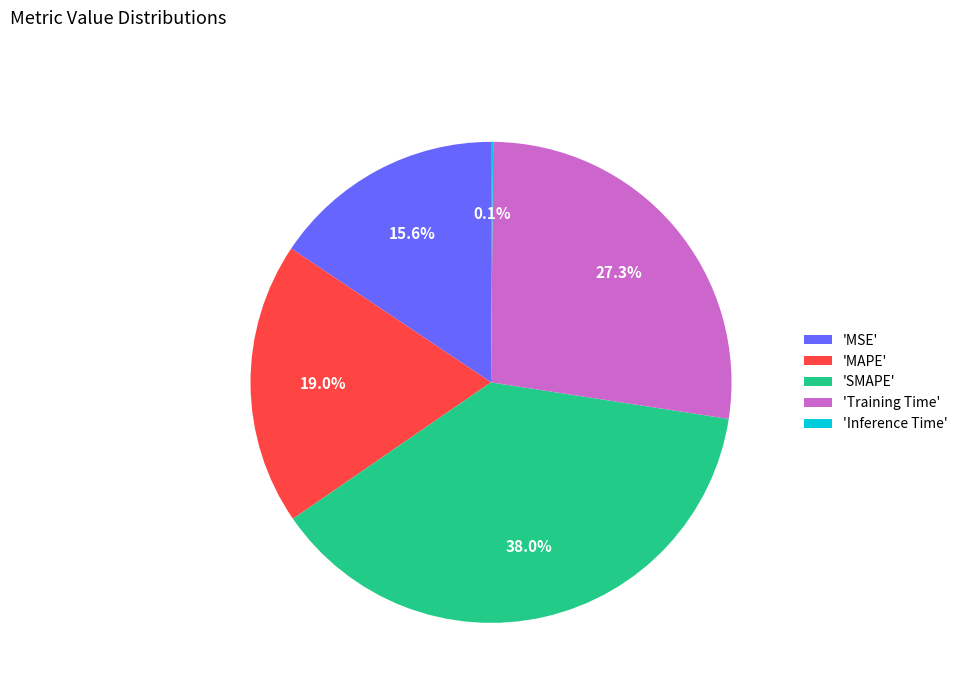

What is the largest slice in the pie chart?

'SMAPE'